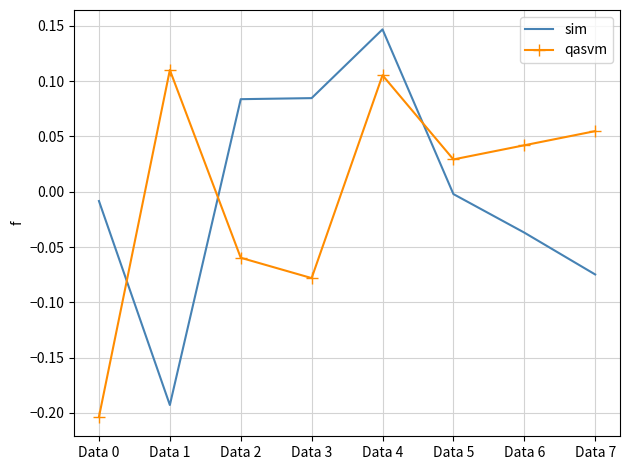

Where is sim nearest to the value 0?

Data 5